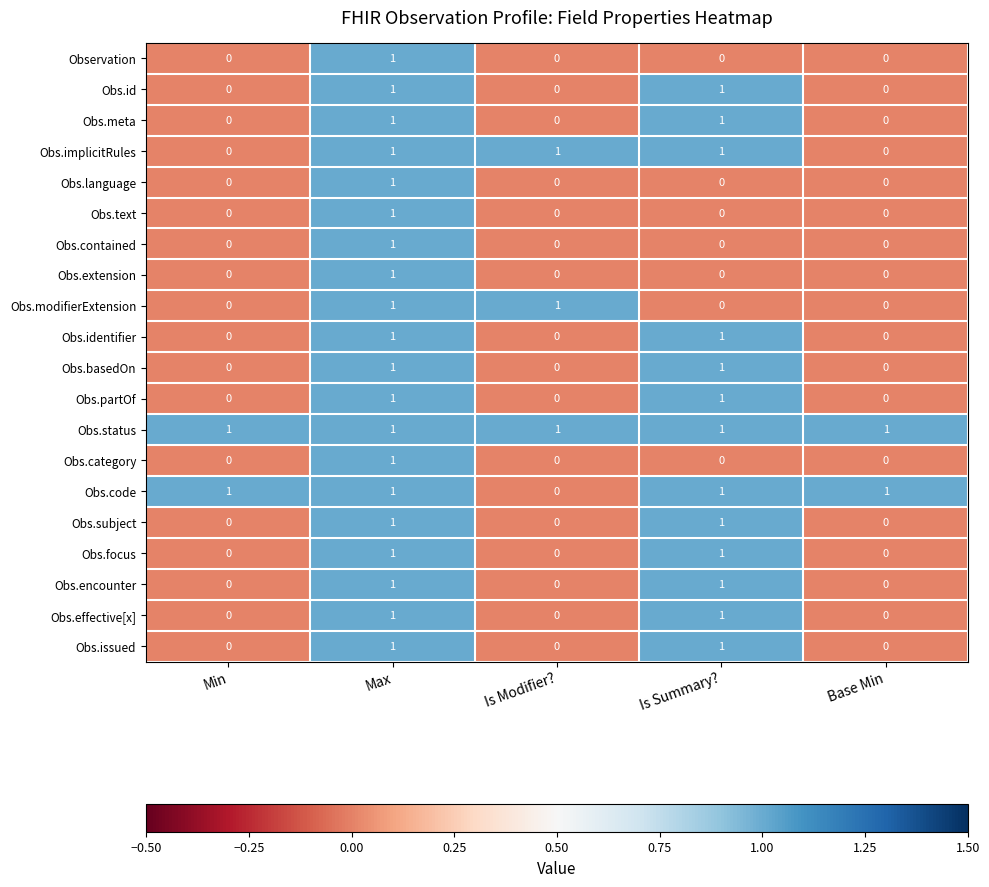

At which label is Obs.code closest to 0?

Is Modifier?